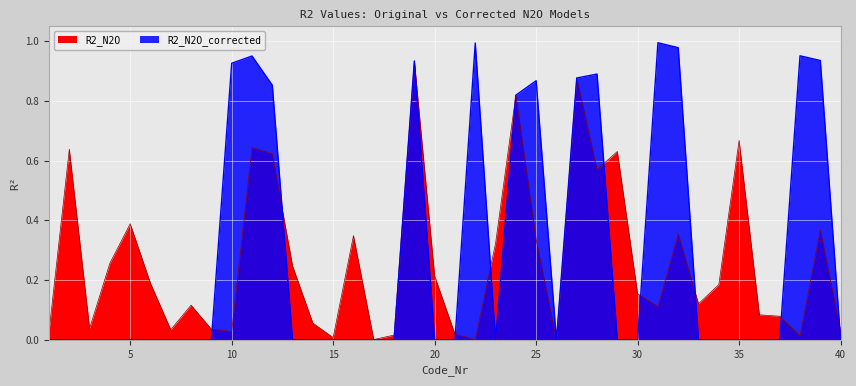

What are all the series names shown in the legend?

R2_N2O, R2_N2O_corrected